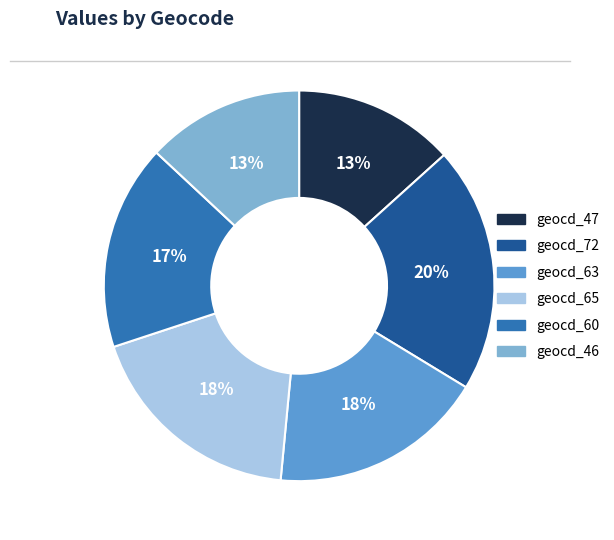

Count the number of slices in the pie.

6